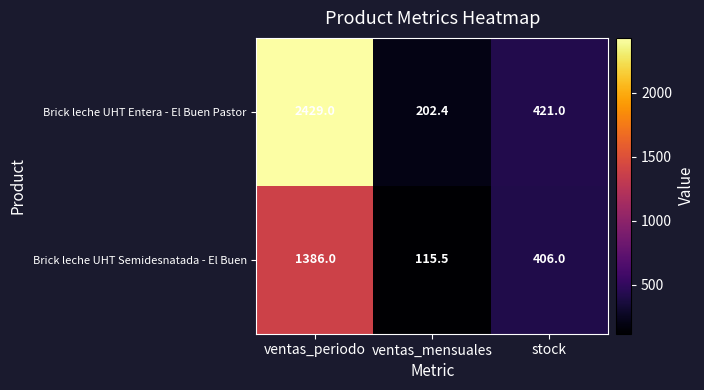

What is the average value of the Brick leche UHT Entera - El Buen Pastor series?

1017.5